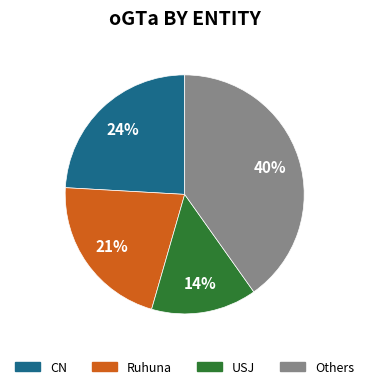

Is there a majority slice in this chart?

No